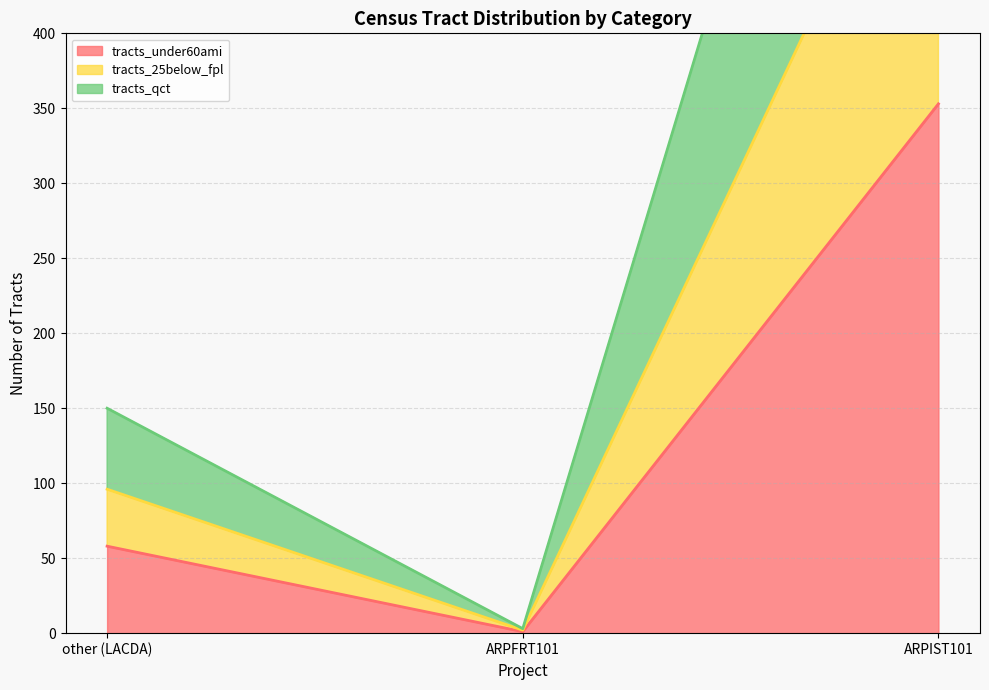

Which series has the largest range (max minus min)?

tracts_qct